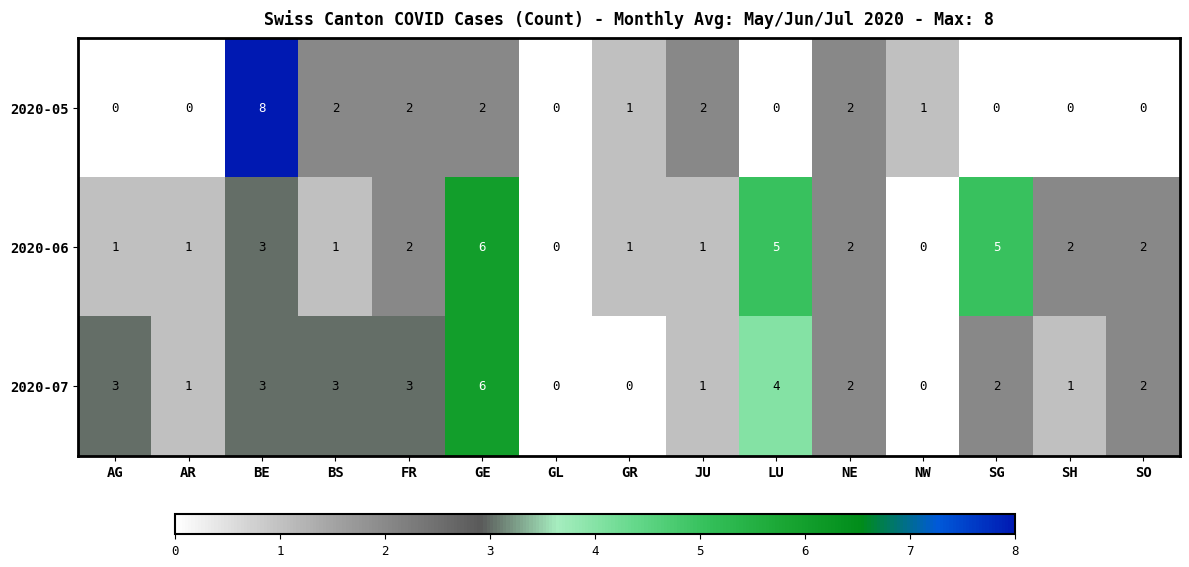

Between FR and NE, which series saw the biggest shift?

2020-07